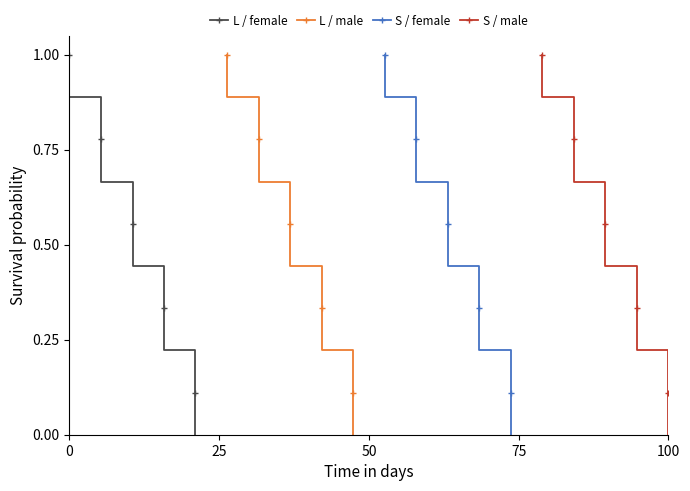

True or false: L / male and L / female cross at least once.

False